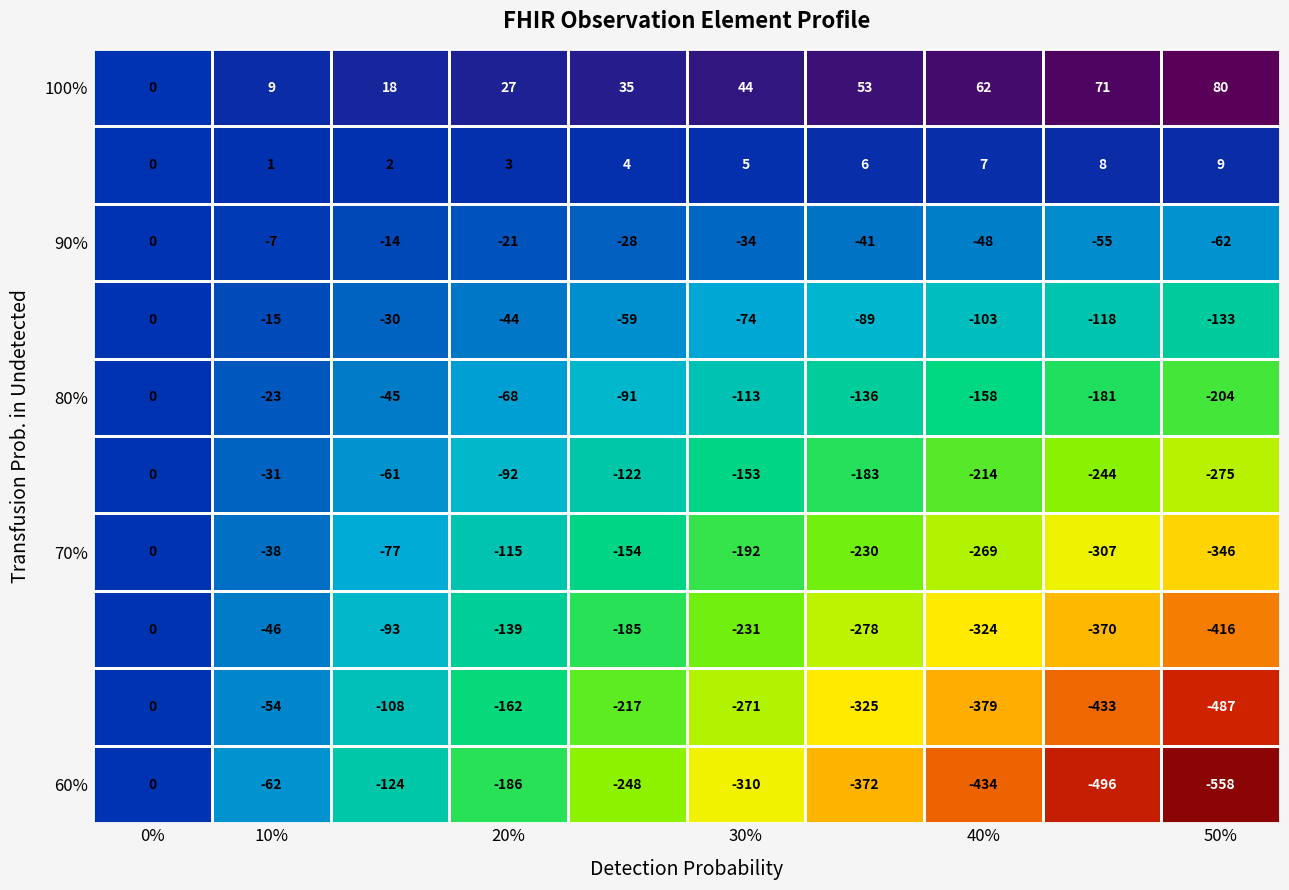

What is the minimum value shown in the chart?

-558